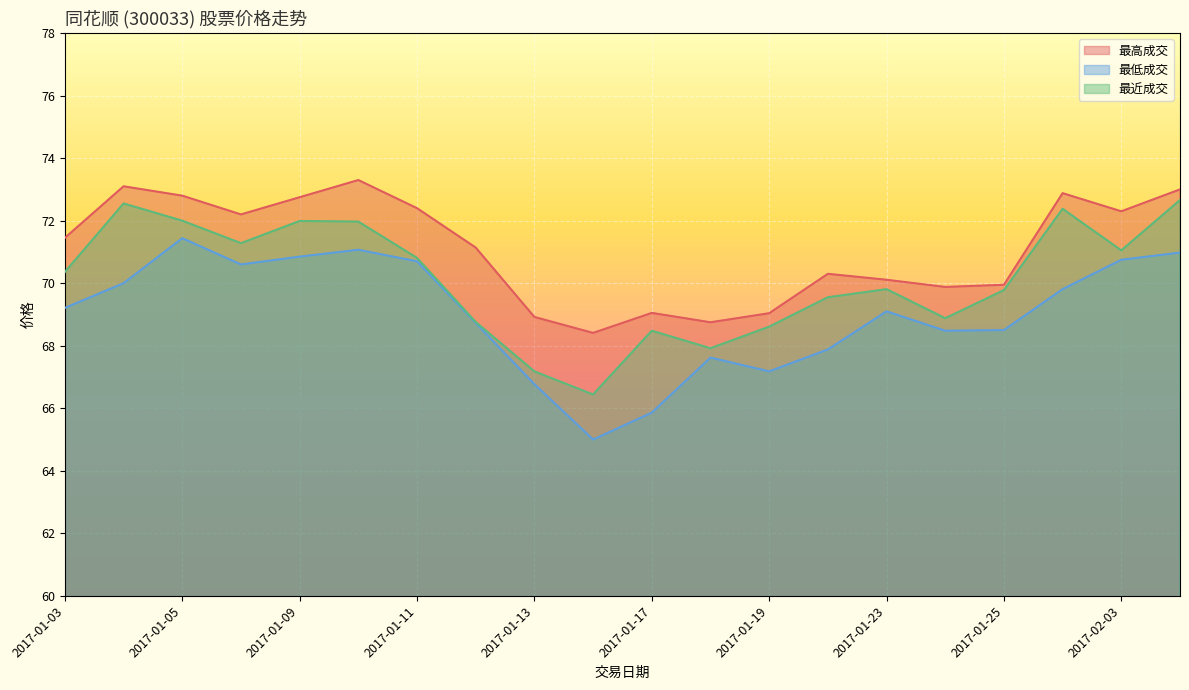

List the series in order of their overall mean, highest first.

最高成交, 最近成交, 最低成交